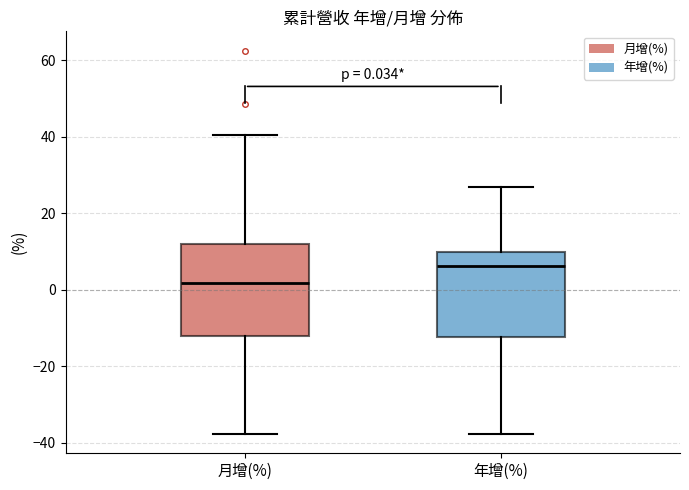

Which box has the lowest median line?

月增(%)